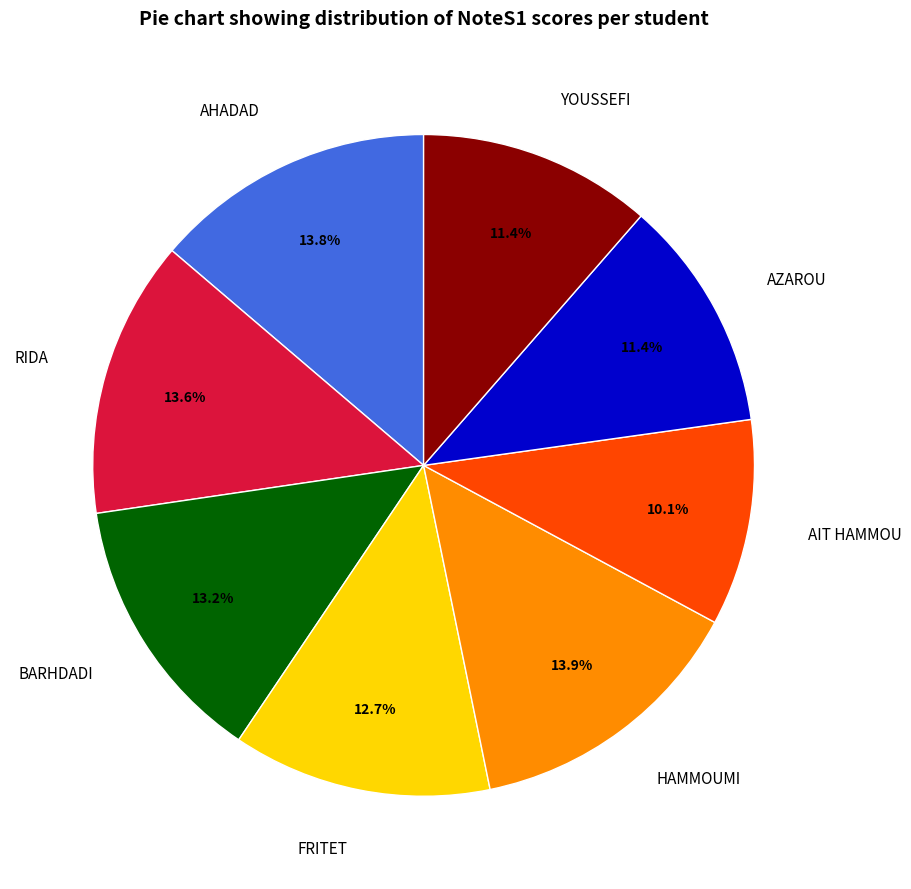

The YOUSSEFI slice represents 1% of the pie. True or false?

False